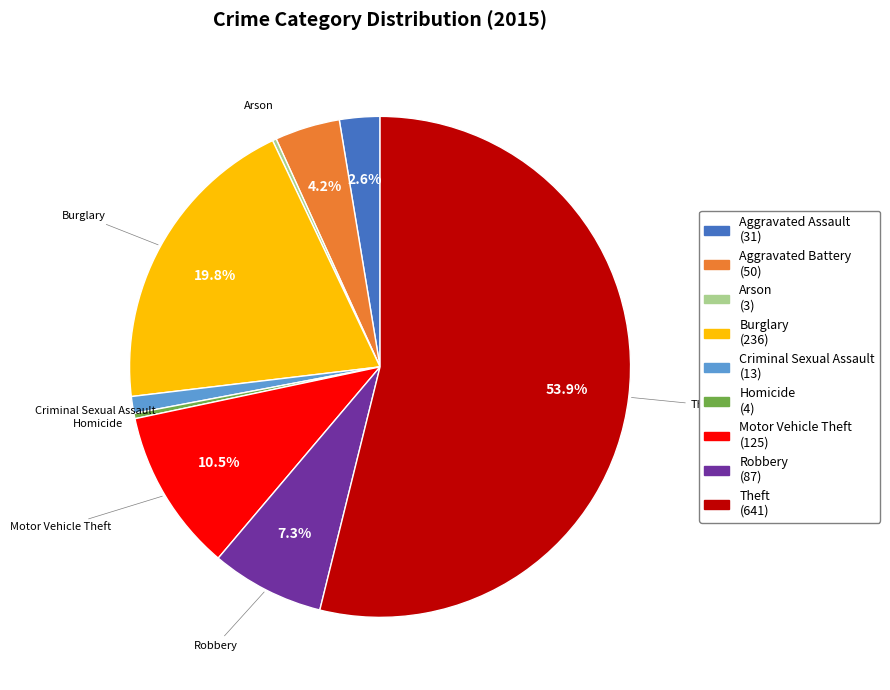

Is there any slice that represents more than half of the pie?

Yes